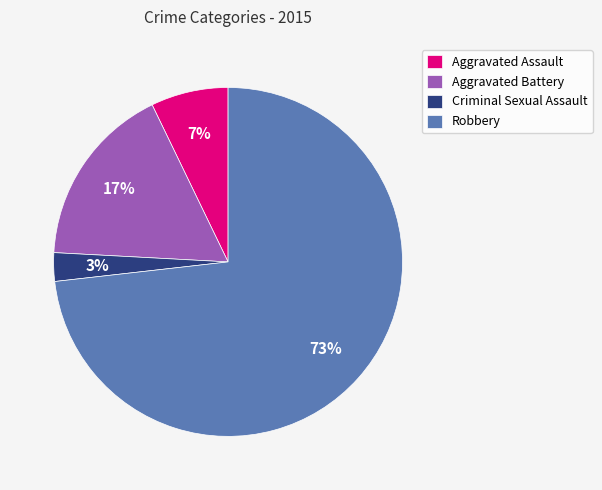

Which has a higher value, Aggravated Assault or Criminal Sexual Assault?

Aggravated Assault